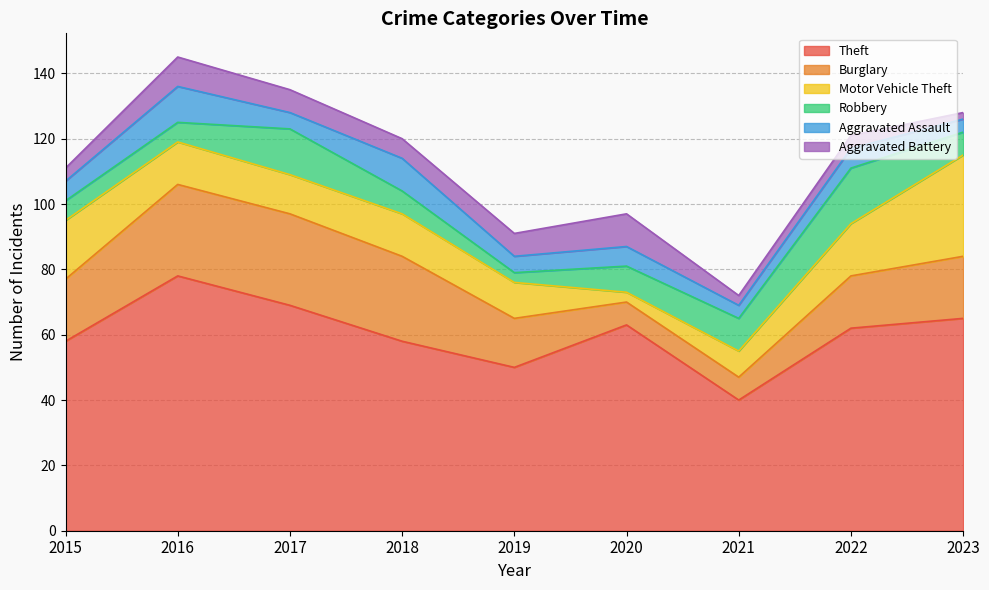

Where is Theft nearest to the value 59?

2015